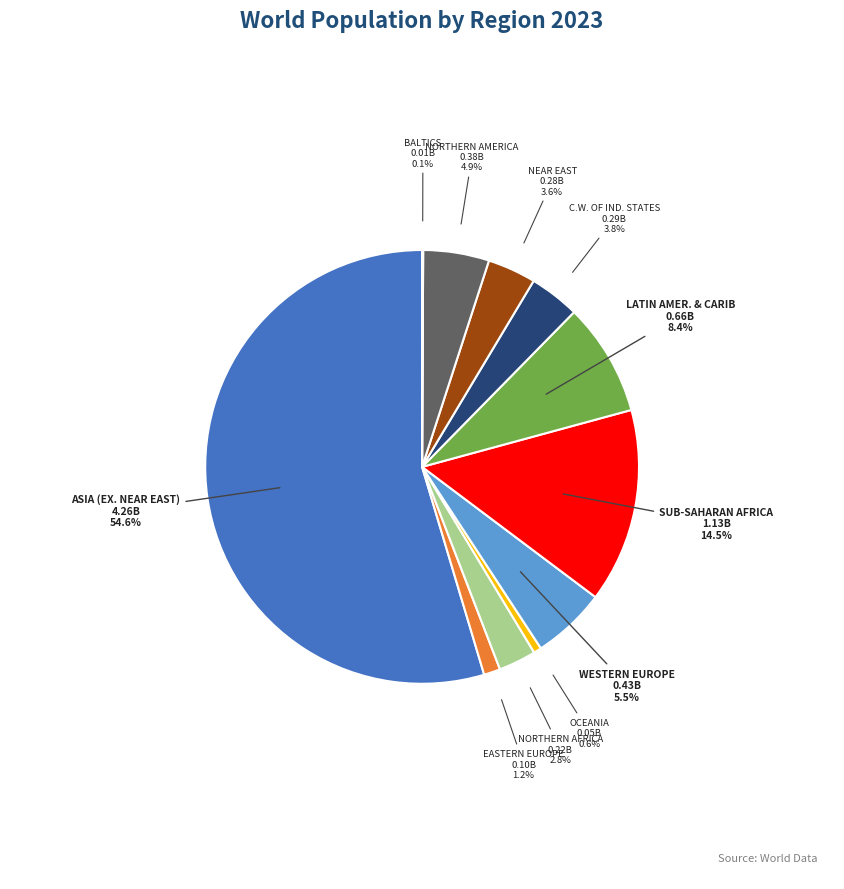

What is the total percentage of C.W. OF IND. STATES and NEAR EAST?

7.4%